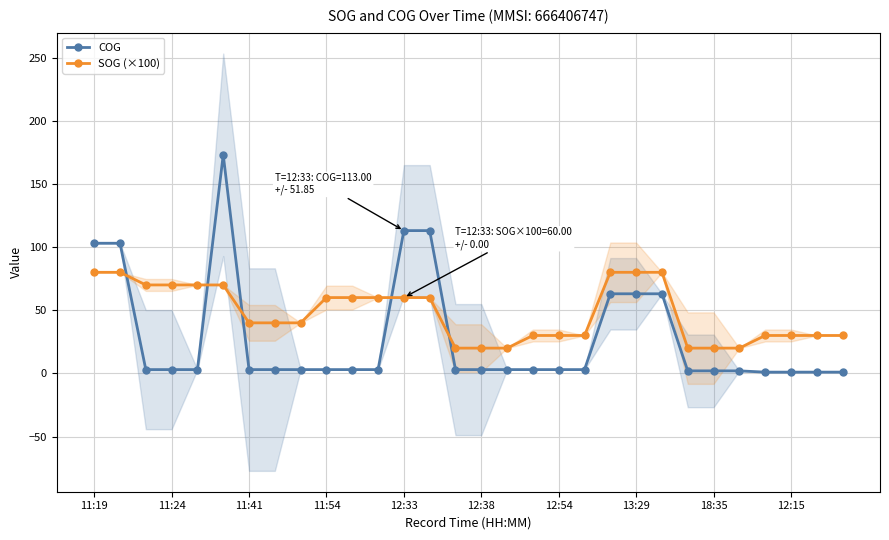

The COG series shows 43 at 22. True or false?

False